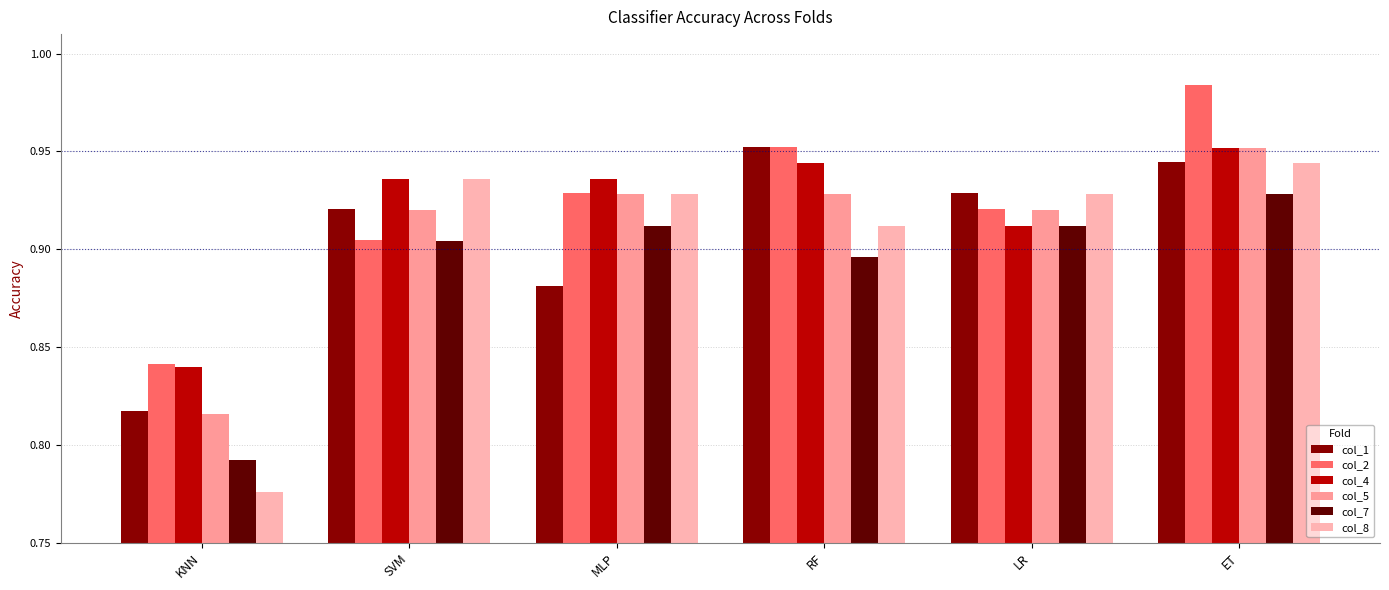

What is the label of the 2nd bar from the right?

LR